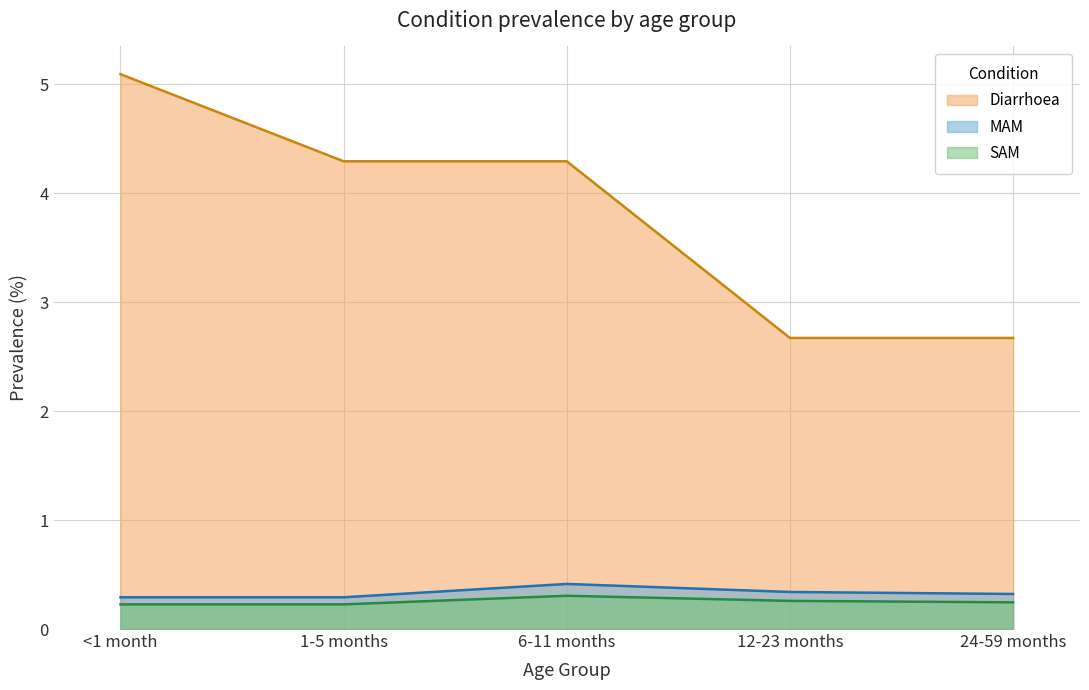

True or false: Diarrhoea and SAM intersect in this chart.

False